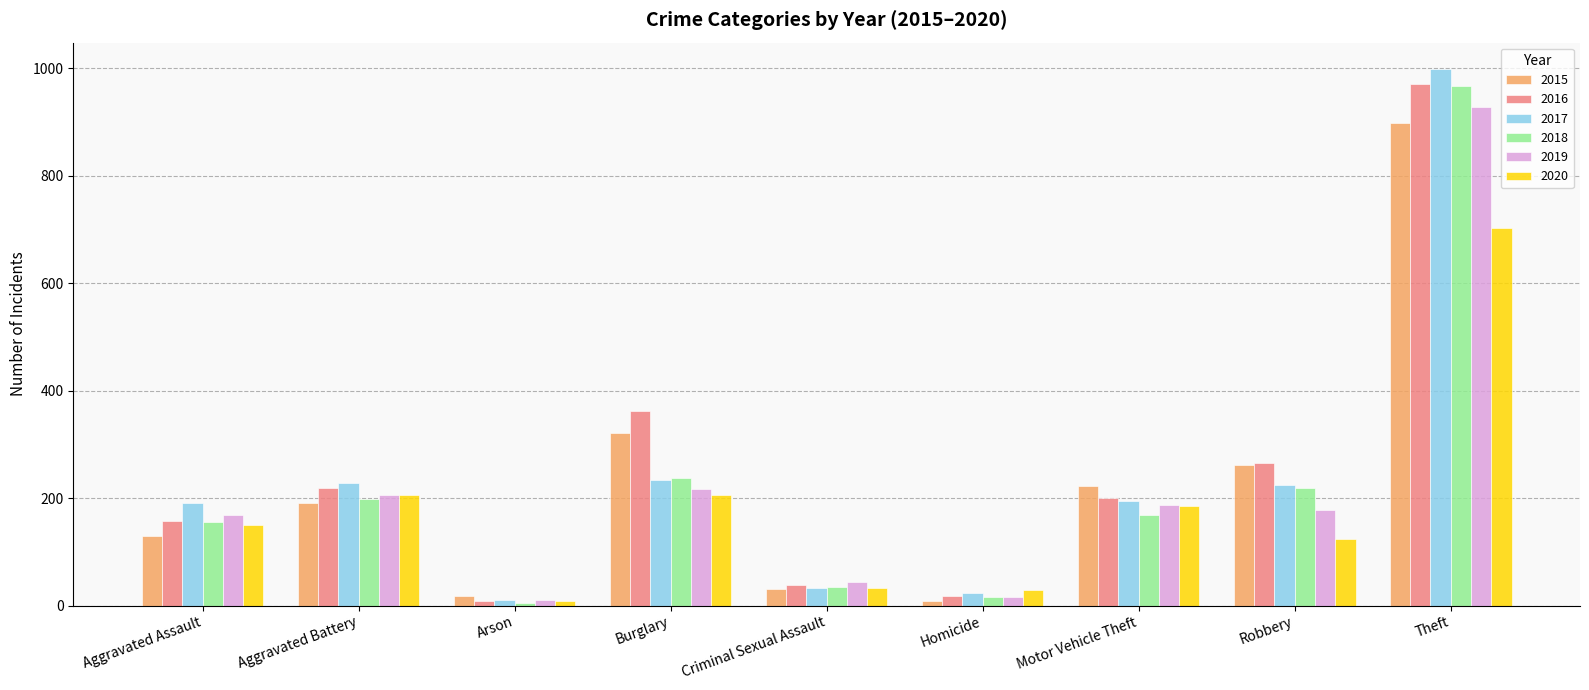

What is the value of the 2017 bar at the 5th from the left?

33